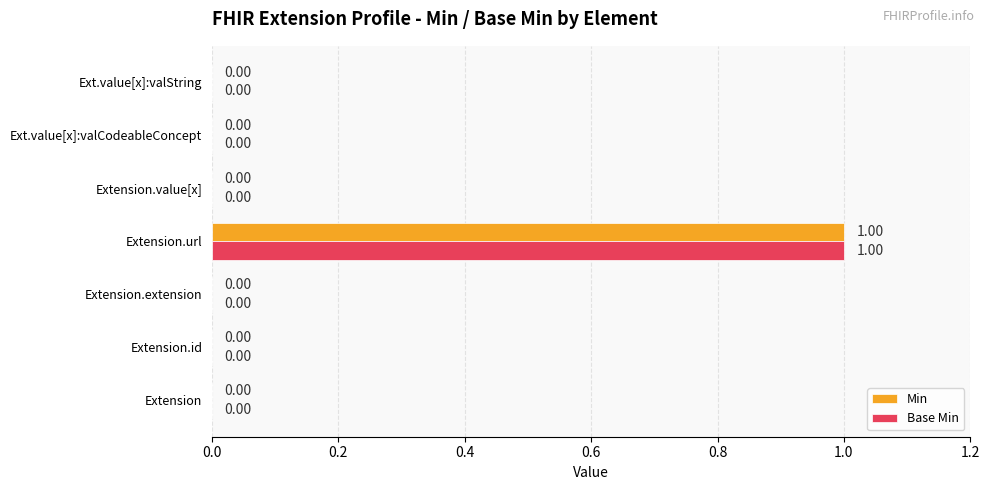

At which category is the sum across all series the highest?

Extension.url